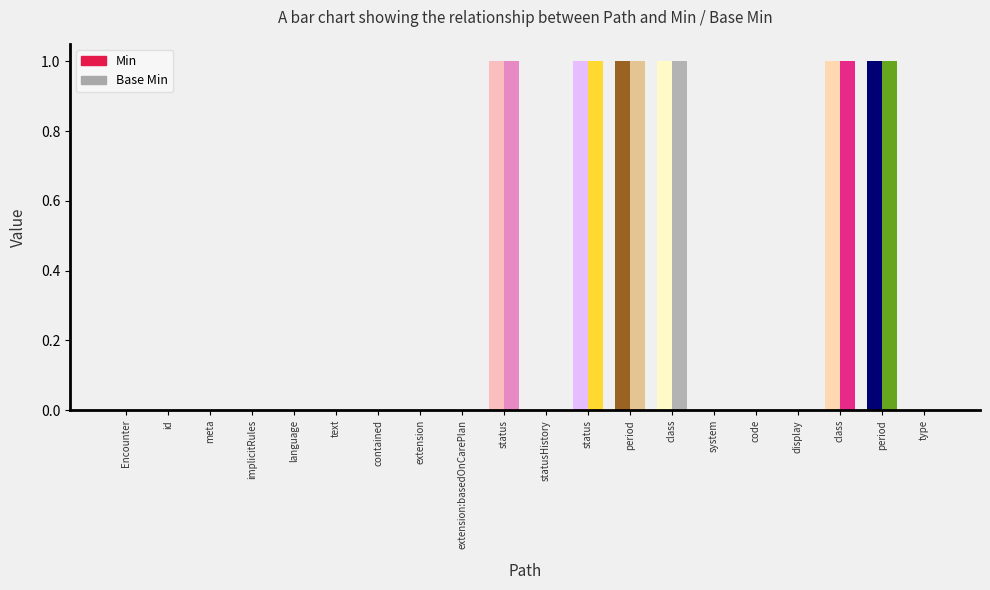

At which category is the sum across all series the highest?

Encounter.status